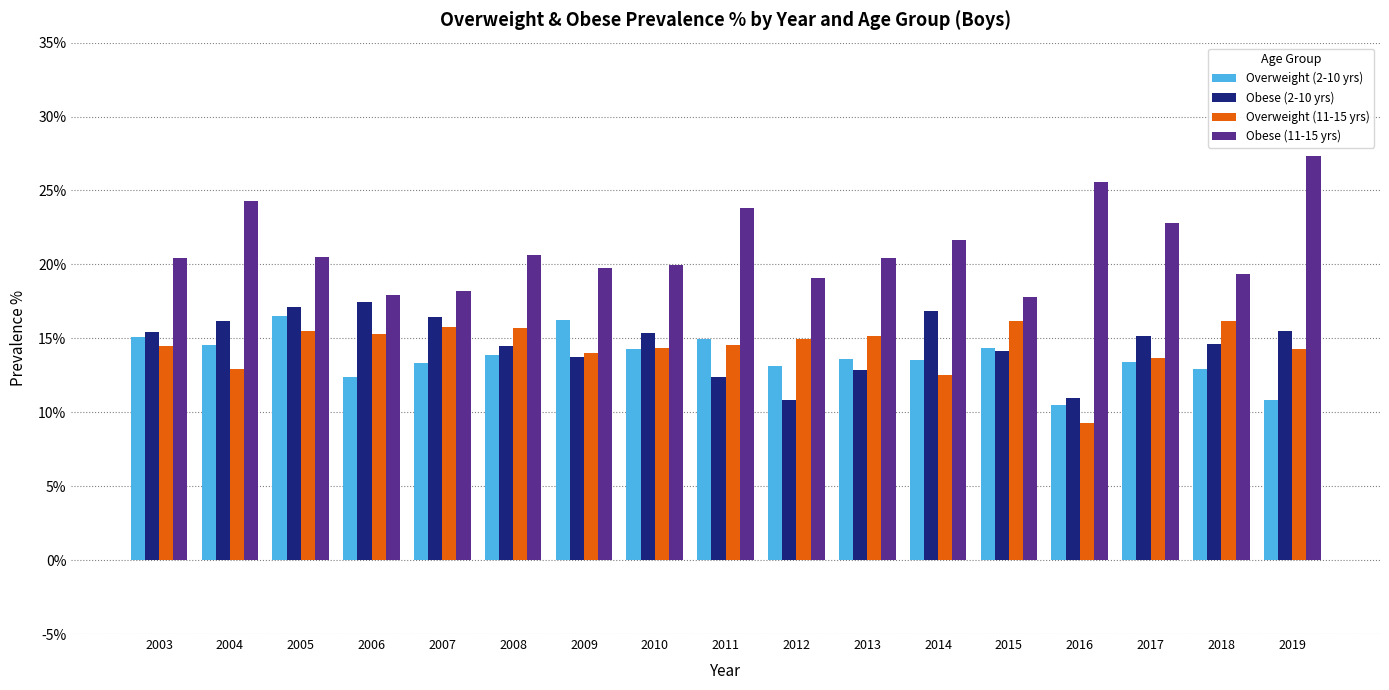

How many values in the Obese (2-10 yrs) series exceed 15?

9